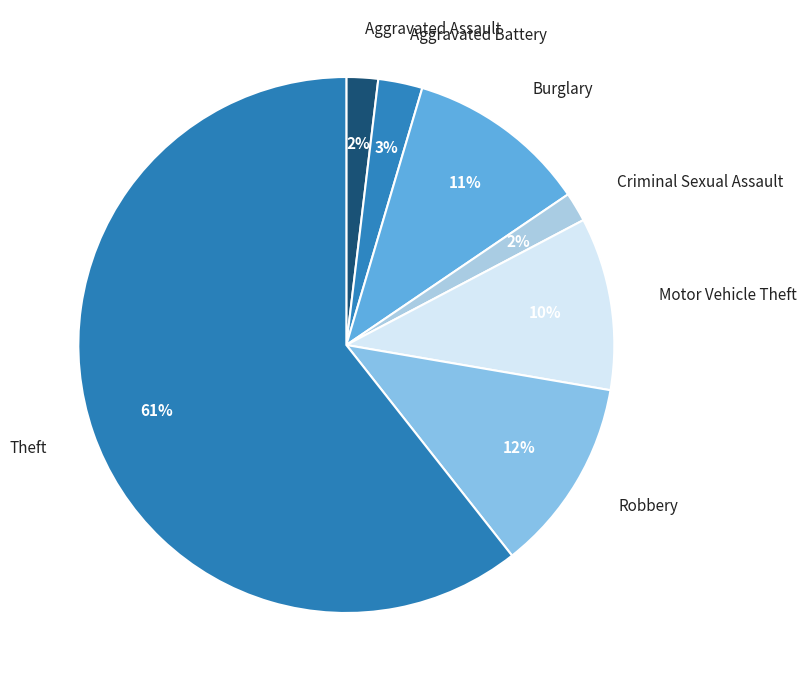

Does any single category account for the majority?

Yes